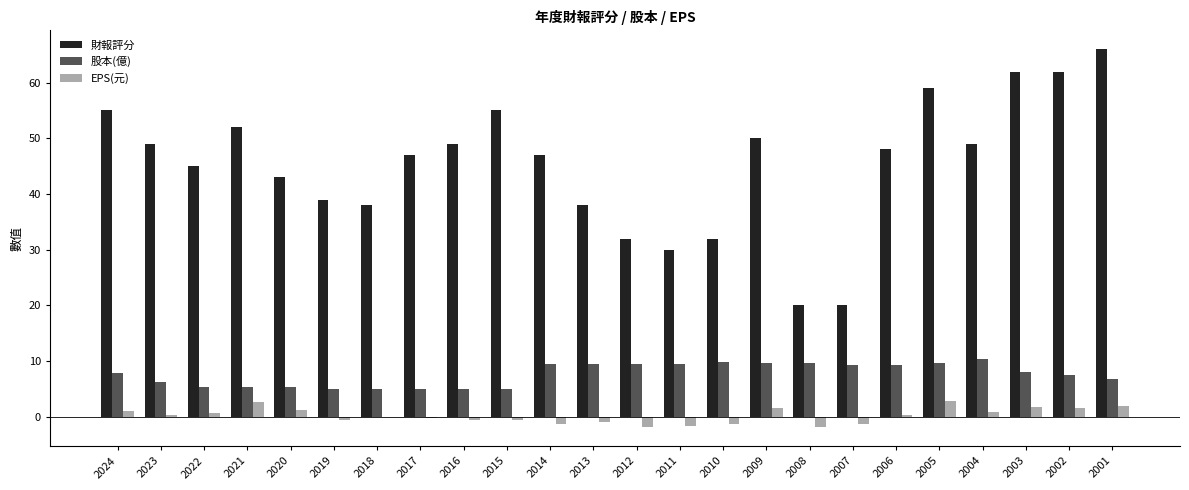

Is it true that 財報評分 equals 30.0 at 2011?

True